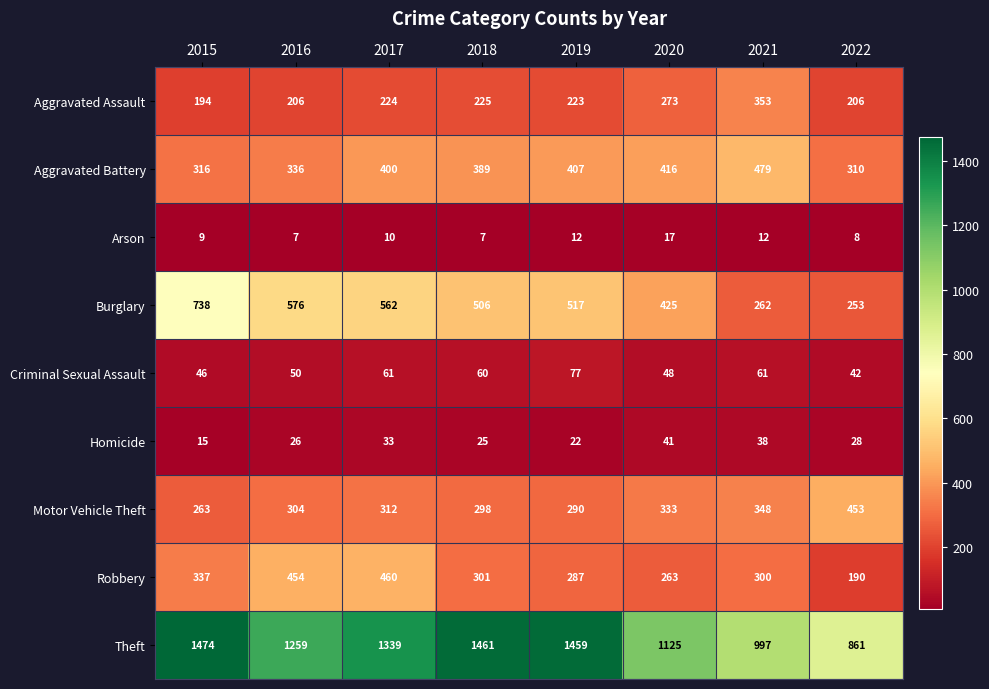

Which series changed the most between 2020 and 2021?

Burglary